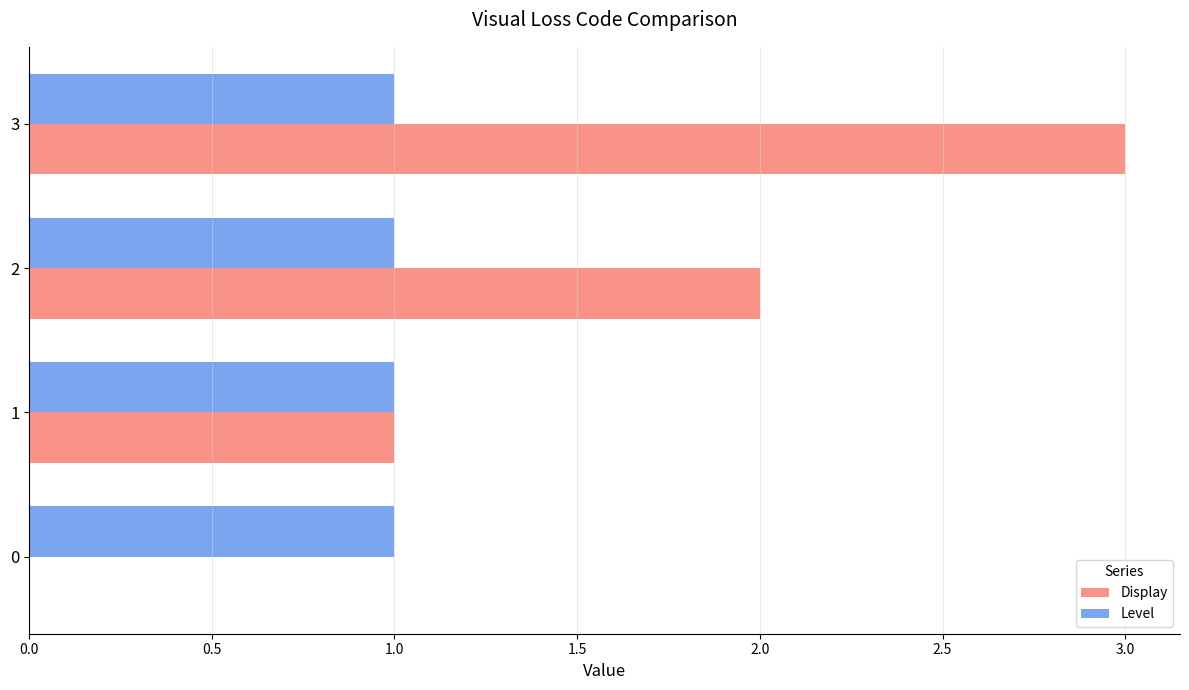

At which category is the sum across all series the highest?

3